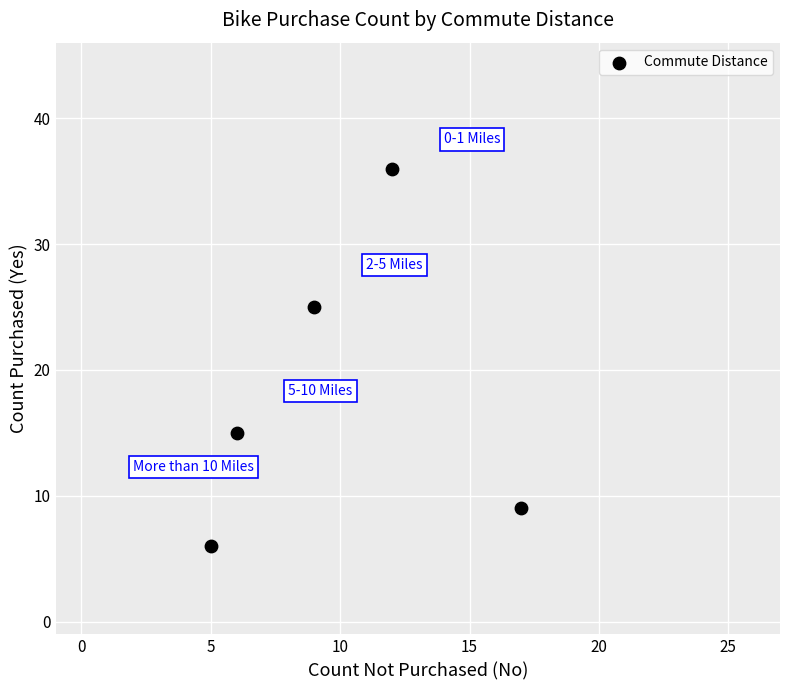

What Y value in the scatter plot is closest to 21?

25